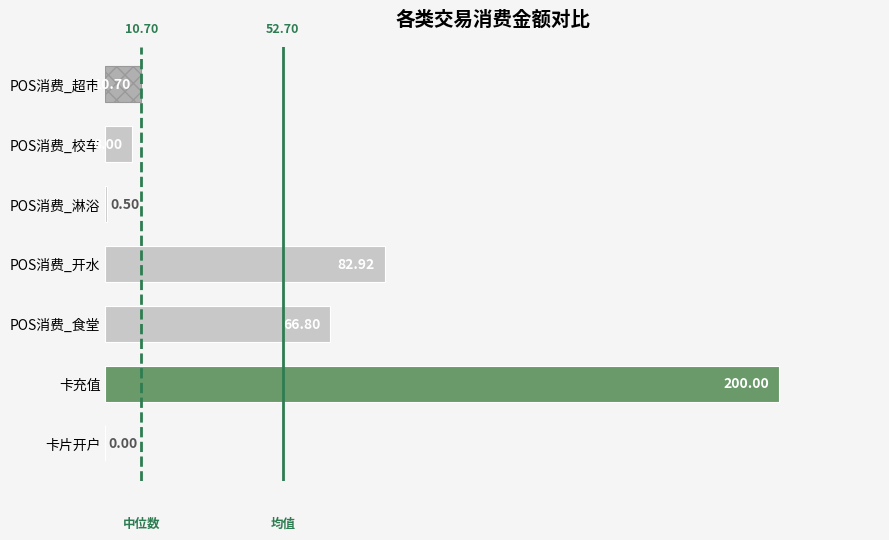

What is the maximum value shown in the chart?

200.0